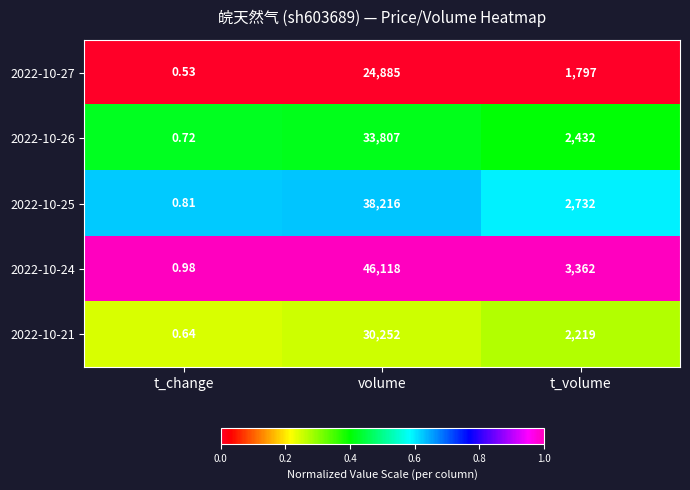

List the labels in order of 2022-10-24 value, largest first.

volume, t_volume, t_change